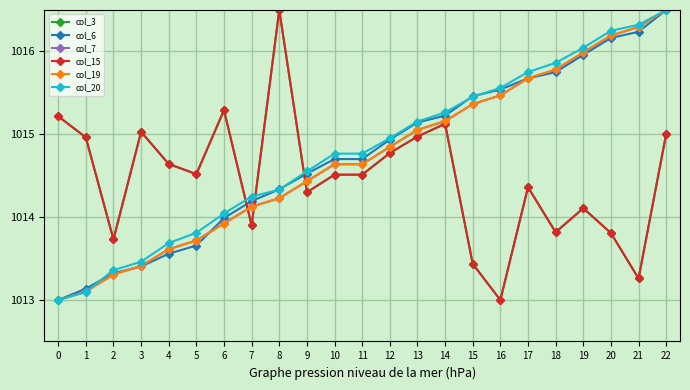

At which label is col_20 closest to 1014?

6